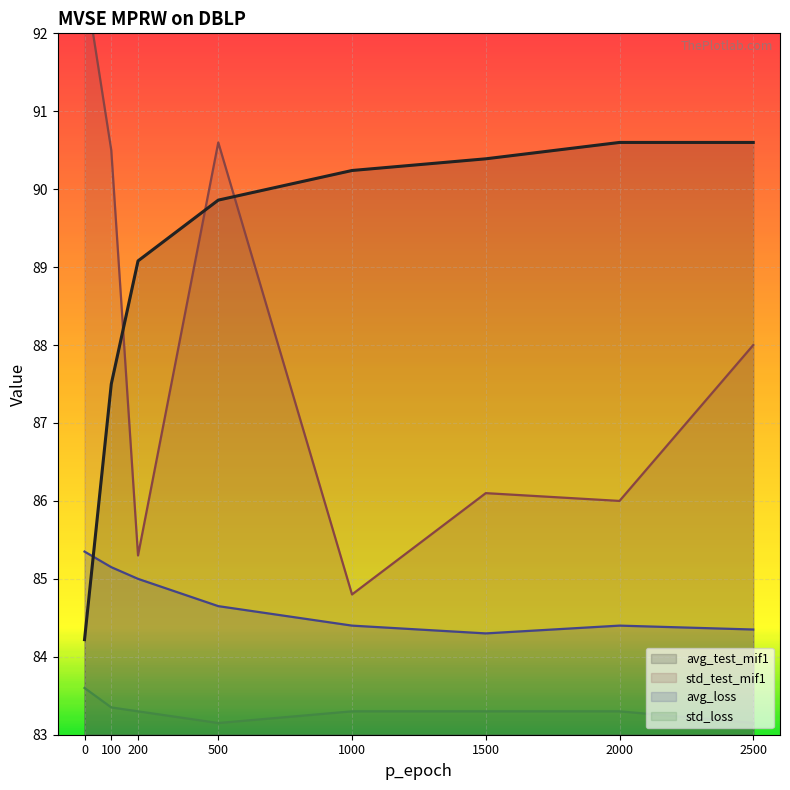

Which series ends up on top after the final intersection of avg_loss and avg_test_mif1?

avg_test_mif1